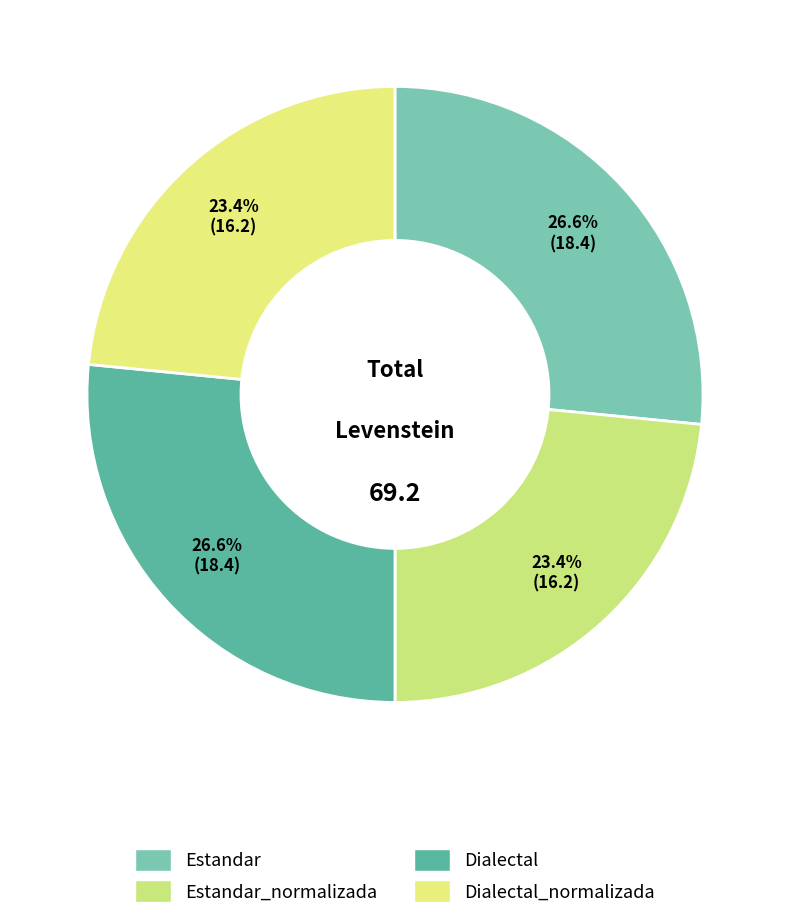

How many segments does this pie chart have?

4